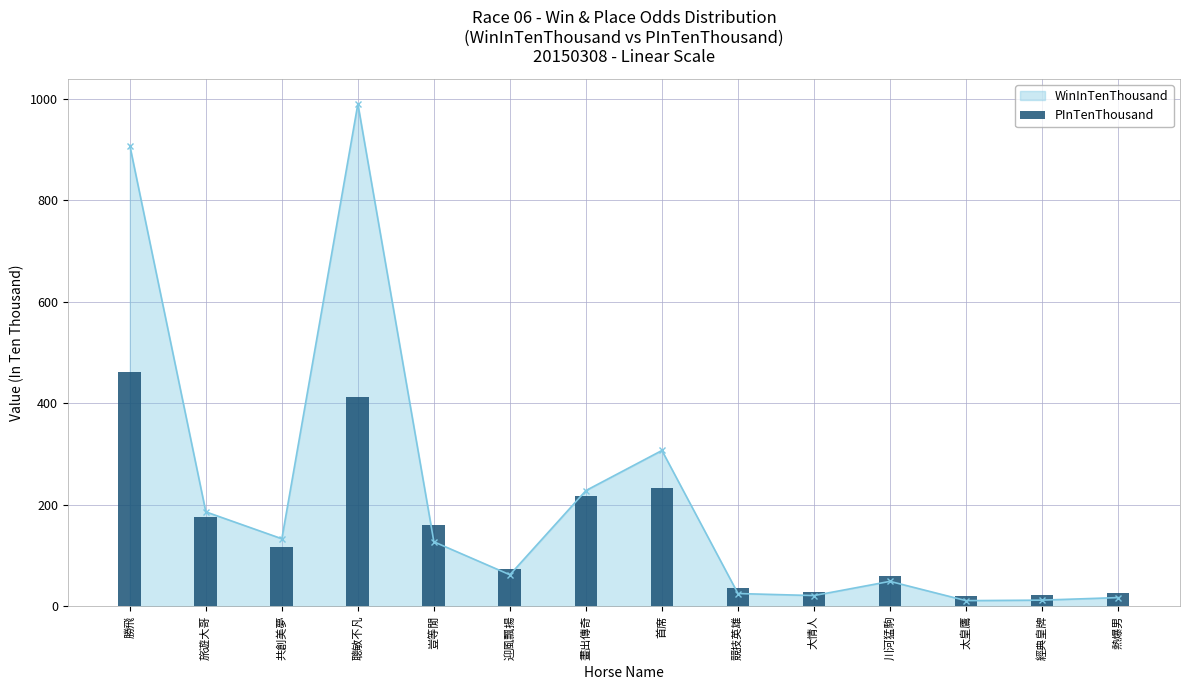

What value does the WinInTenThousand series have at 旅遊大哥?

186